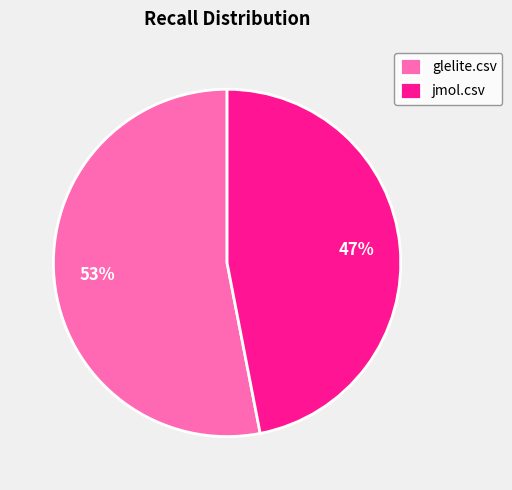

Which has a higher value, glelite.csv or jmol.csv?

glelite.csv